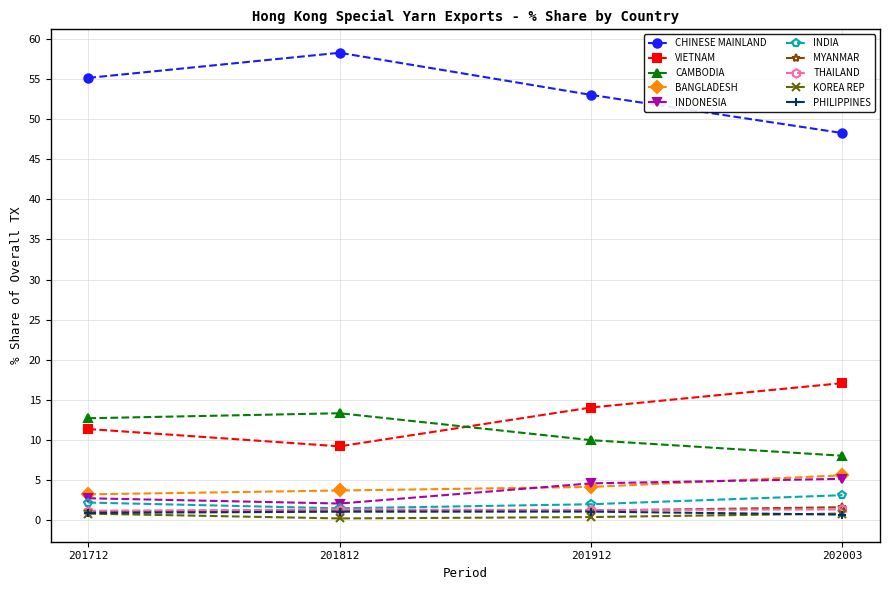

True or false: VIETNAM and CHINESE MAINLAND intersect in this chart.

False